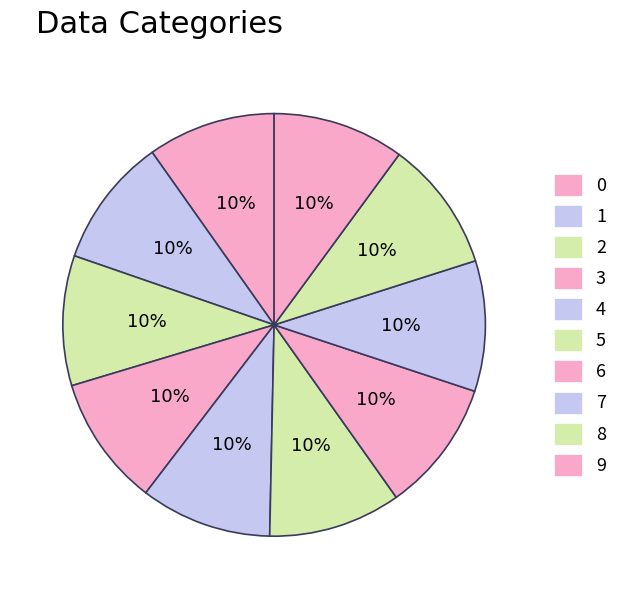

How many slices are in this pie chart?

10